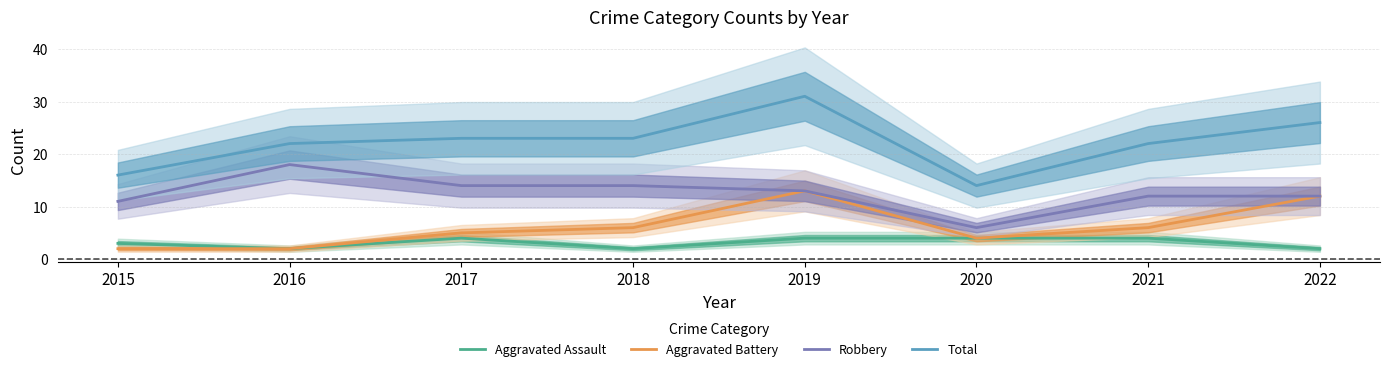

What is the highest value of the Robbery series?

18